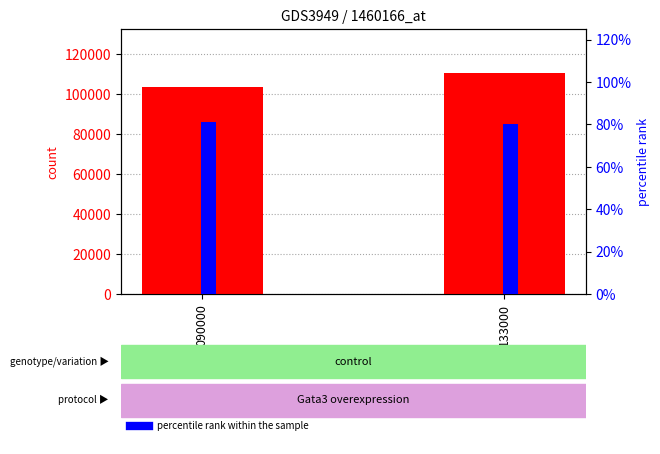

Where is percentile rank within the sample nearest to the value 0?

133000